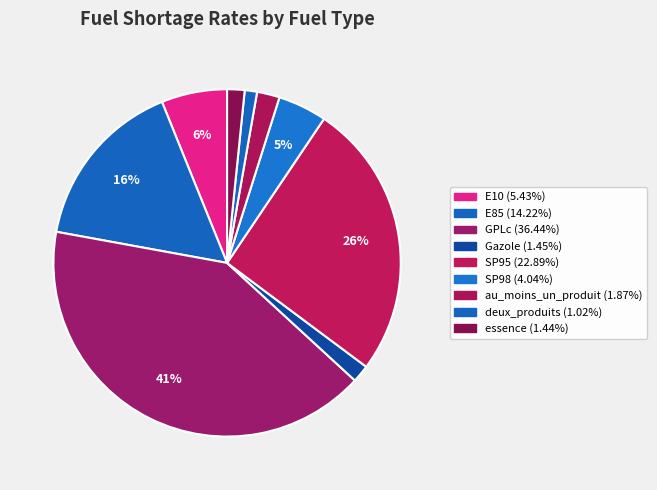

Count the number of slices in the pie.

9